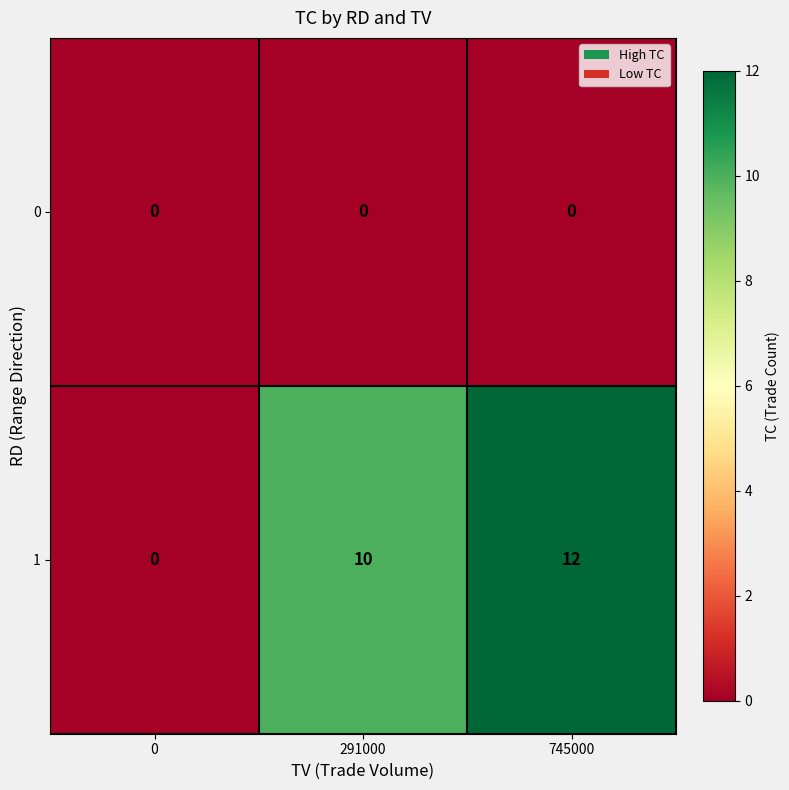

List the series in order of their overall mean, highest first.

1, 0